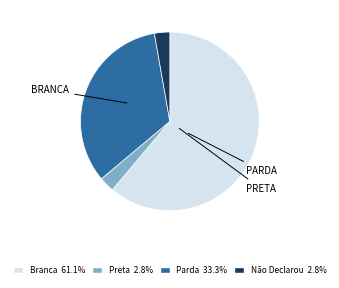

What is the ratio of the value at Branca to the value at Preta?

22.0